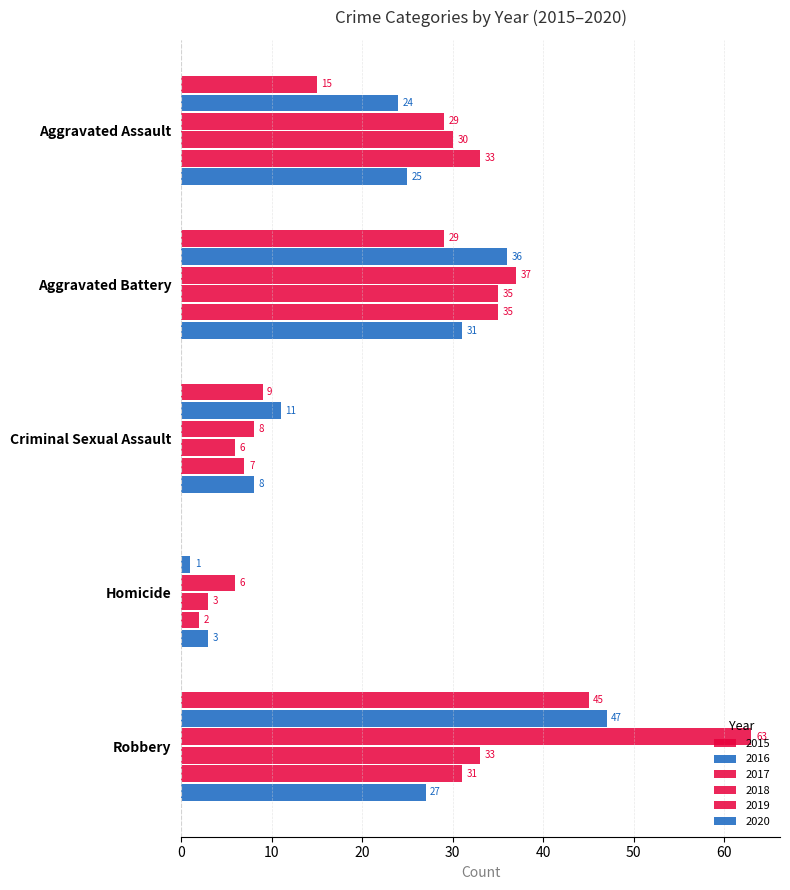

Count the number of categories in the chart.

5